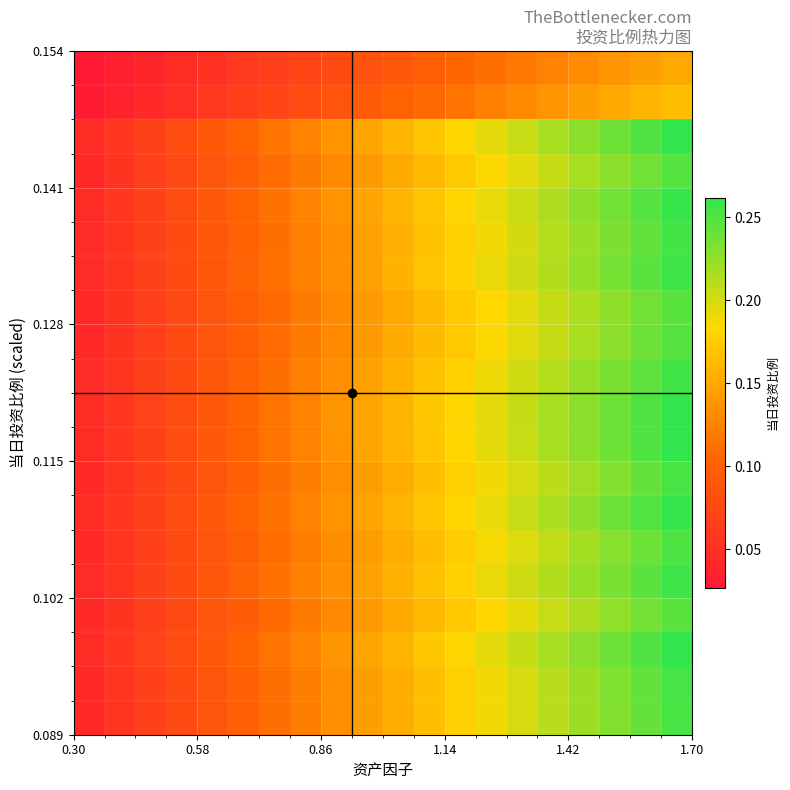

What is the greatest value displayed?

0.3